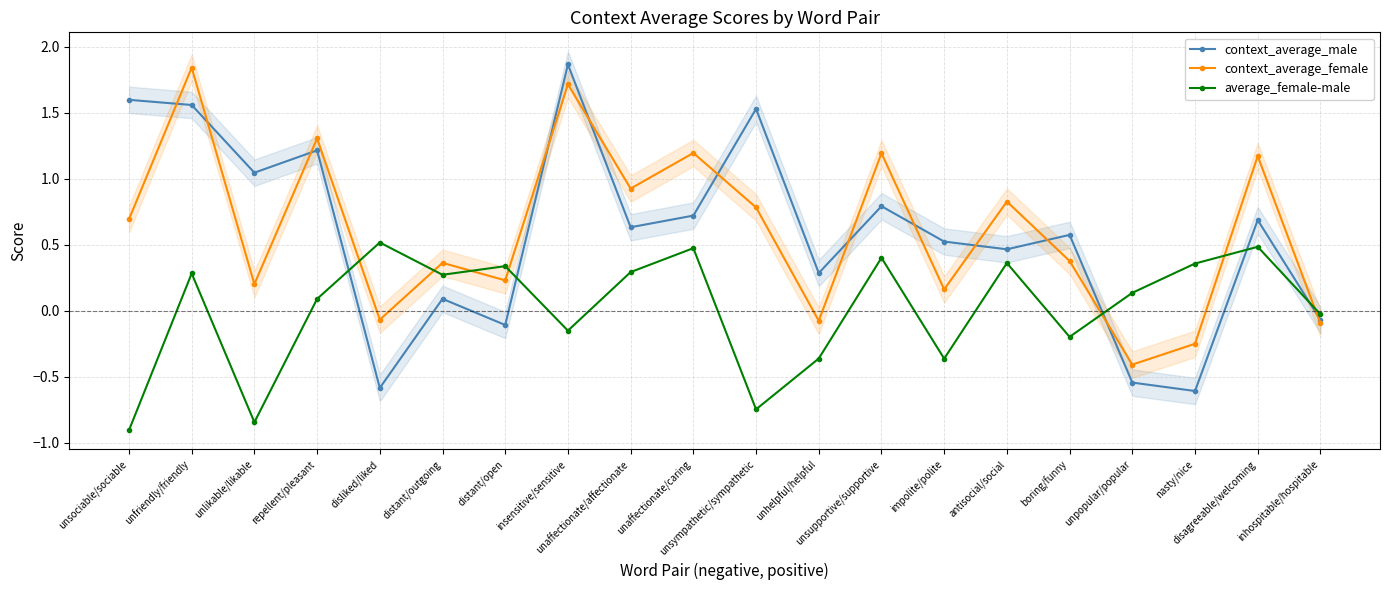

What is the label of the 12th point from the left?

unhelpful/helpful